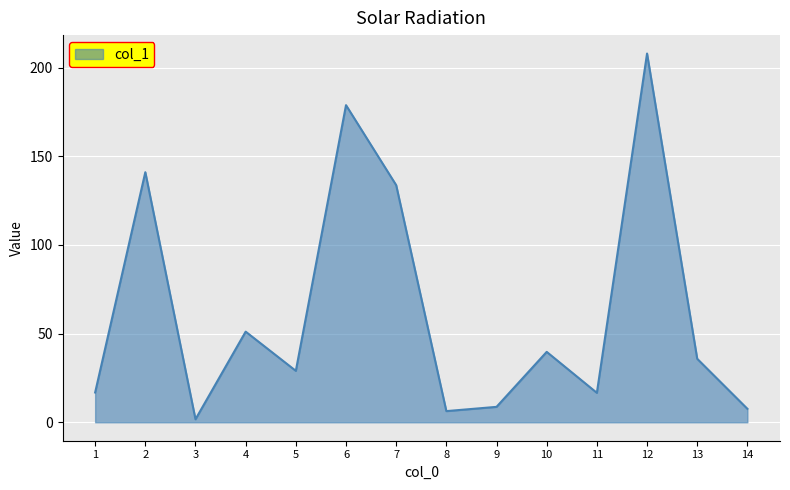

What is the minimum value shown in the chart?

1.7